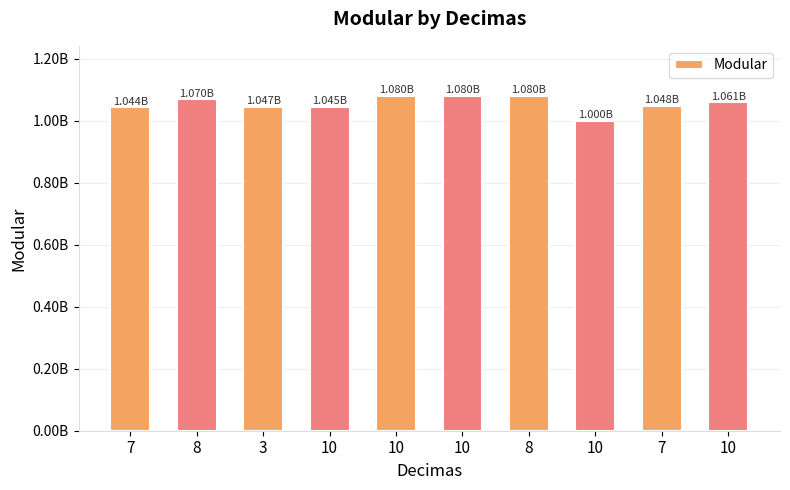

At which label is the value closest to 1040247415?

7